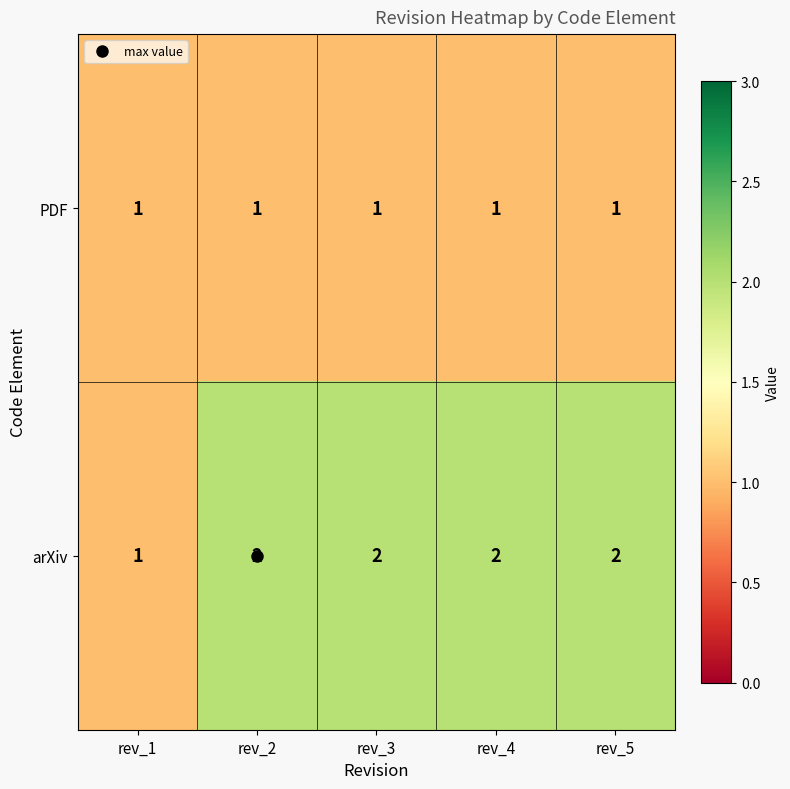

Which series has the largest range (max minus min)?

arXiv